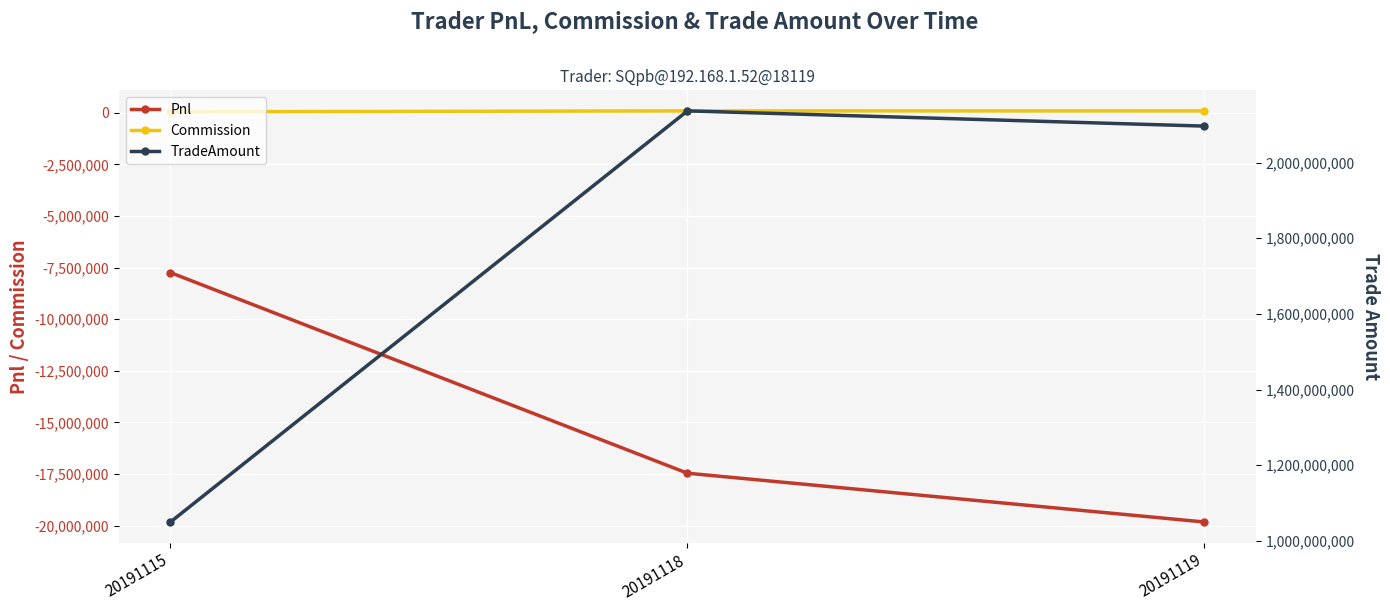

The value of Pnl at 20191118 is -17463882.5. True or false?

True